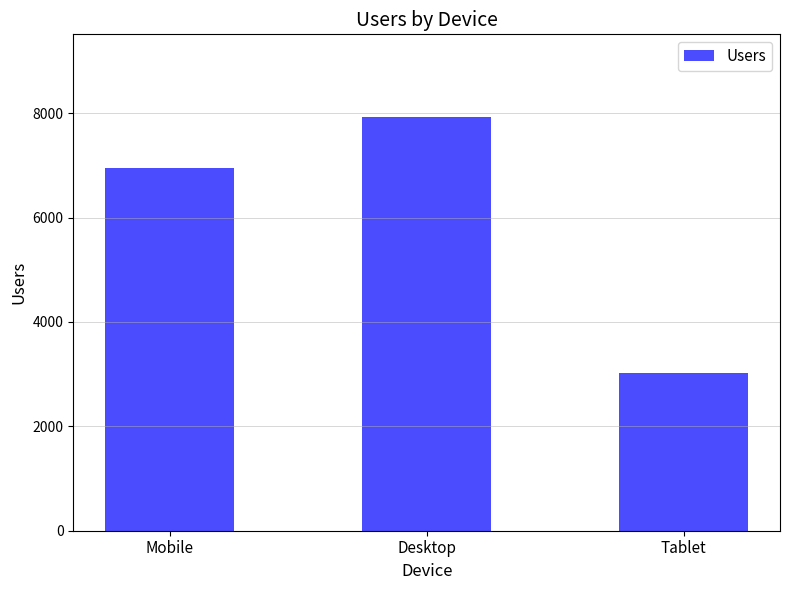

What is the label of the 1st bar from the right?

Tablet